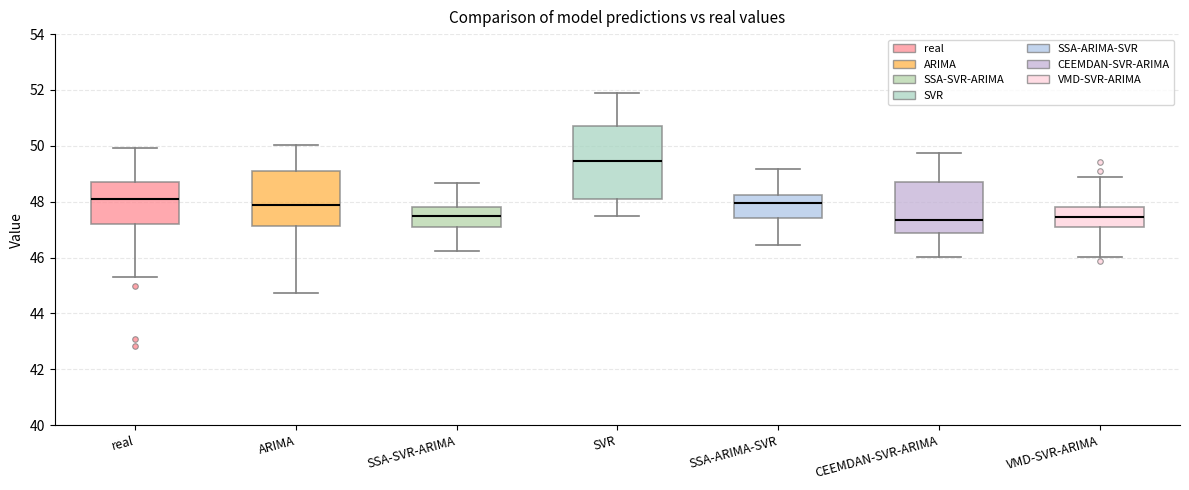

Reading left to right, transcribe this box plot: for each box, give where its median line is, the range the box spans, and where its two whiskers end, as read against the y-axis. The values are not printed on the chart, so give them approximately, as read against the axis.

real: median 48.2, box 47.2 to 48.6, whiskers 45.4 to 50.0
ARIMA: median 47.8, box 47.2 to 49.2, whiskers 44.8 to 50.0
SSA-SVR-ARIMA: median 47.4, box 47.2 to 47.8, whiskers 46.2 to 48.6
SVR: median 49.4, box 48.2 to 50.8, whiskers 47.4 to 51.8
SSA-ARIMA-SVR: median 48.0, box 47.4 to 48.2, whiskers 46.4 to 49.2
CEEMDAN-SVR-ARIMA: median 47.4, box 46.8 to 48.8, whiskers 46.0 to 49.8
VMD-SVR-ARIMA: median 47.4, box 47.0 to 47.8, whiskers 46.0 to 48.8